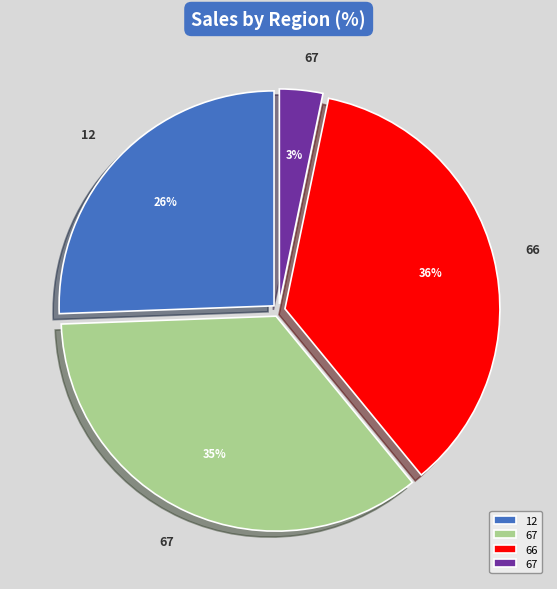

Is there a majority slice in this chart?

No